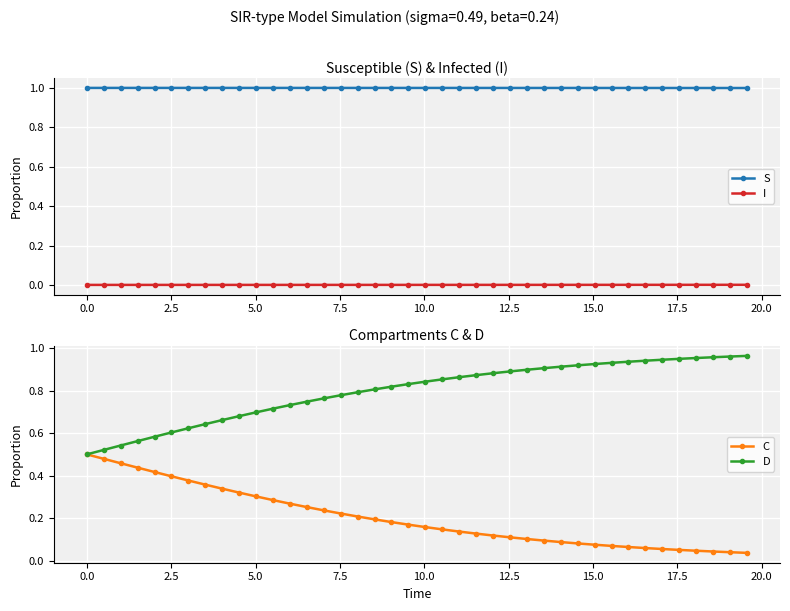

What is the value of the S point at the 13th from the left?

1.0